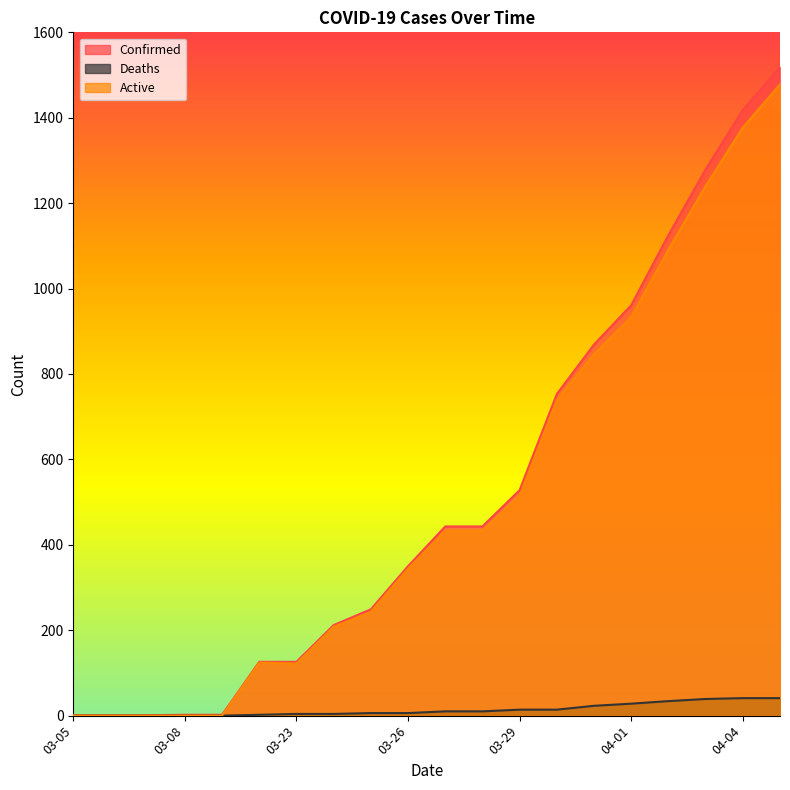

Which series has the widest spread of values?

Confirmed